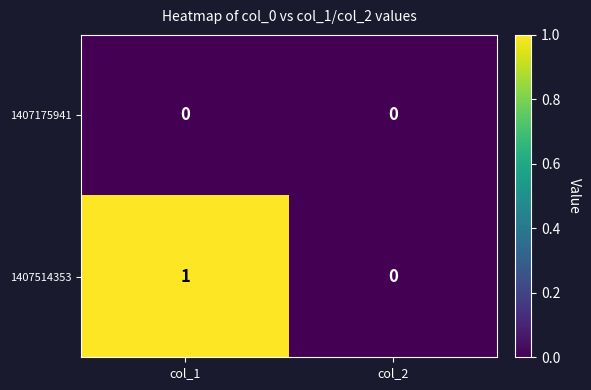

Rank the series by their maximum value, from highest to lowest.

1407514353, 1407175941